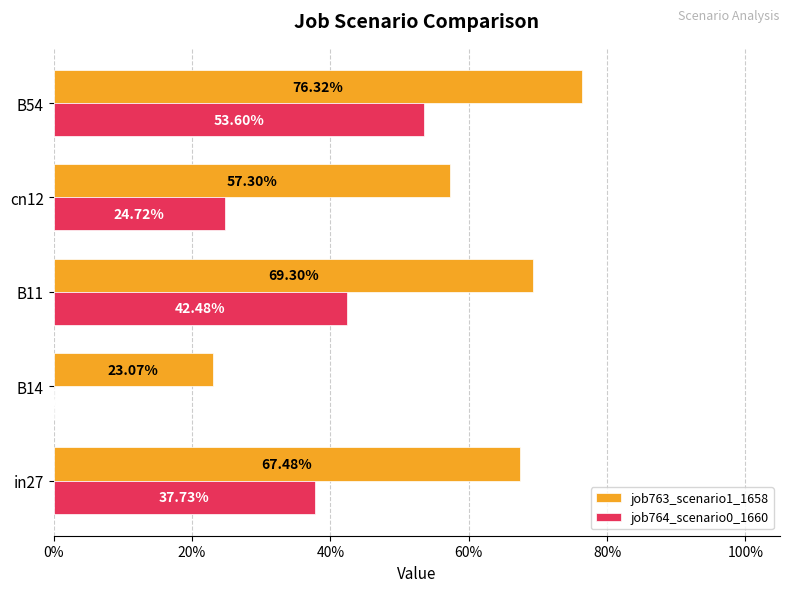

What are all the series names shown in the legend?

job763_scenario1_1658, job764_scenario0_1660